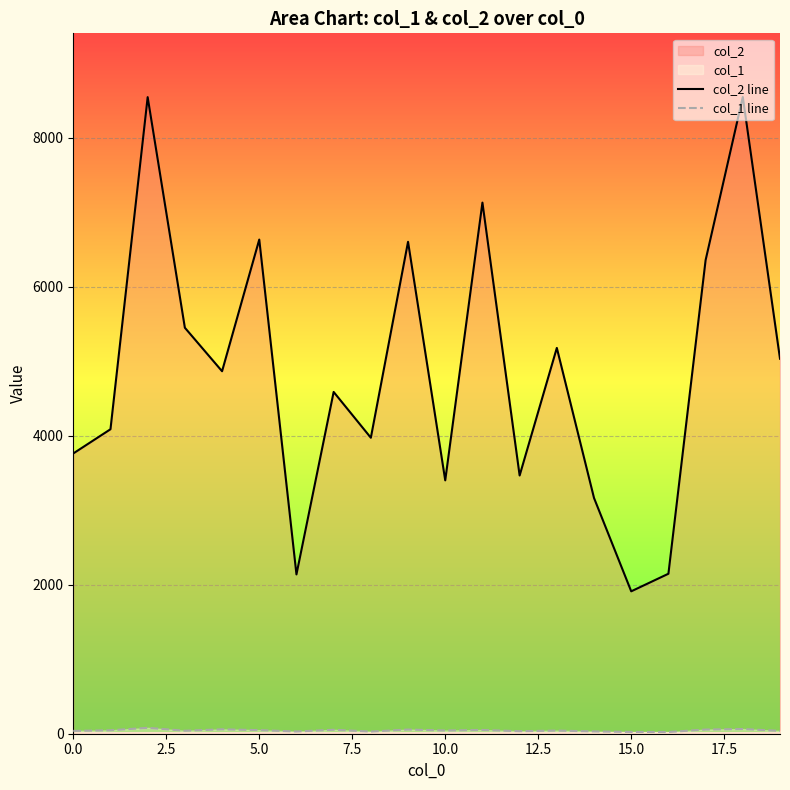

List the series in order of their peak value, highest first.

col_2 line, col_1 line